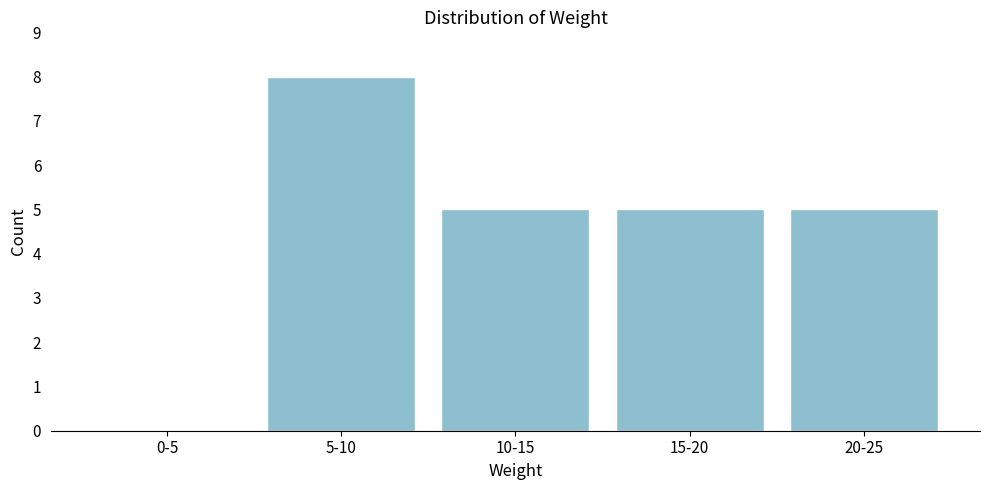

Reading right to left, extract all data points from this chart.

20-25=5	15-20=5	10-15=5	5-10=8	0-5=0